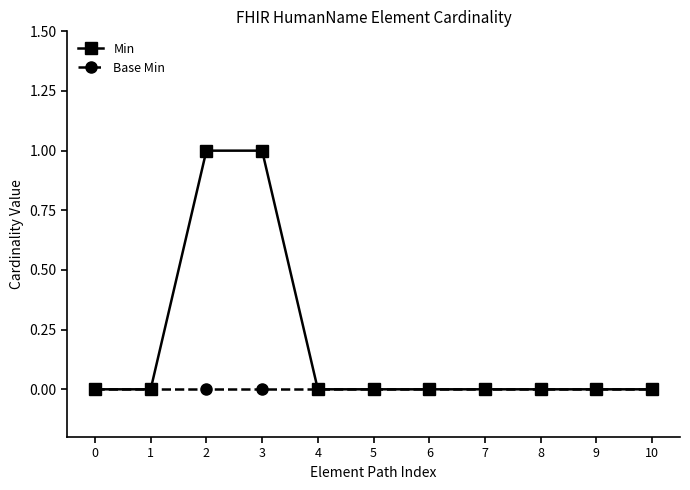

What is the value of the Min point at the 4th from the left?

1